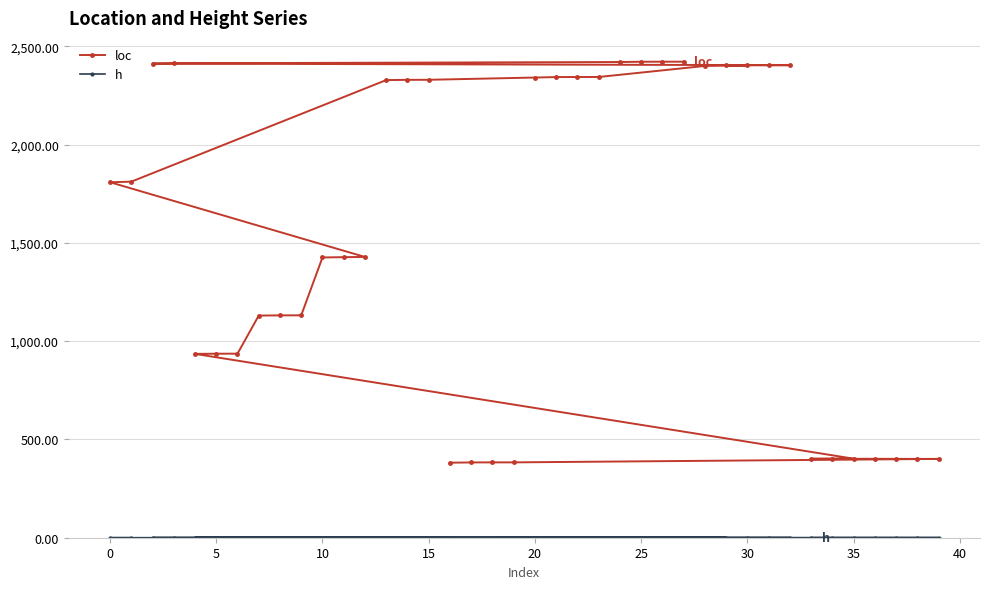

What is the highest value of the loc series?

2421.3